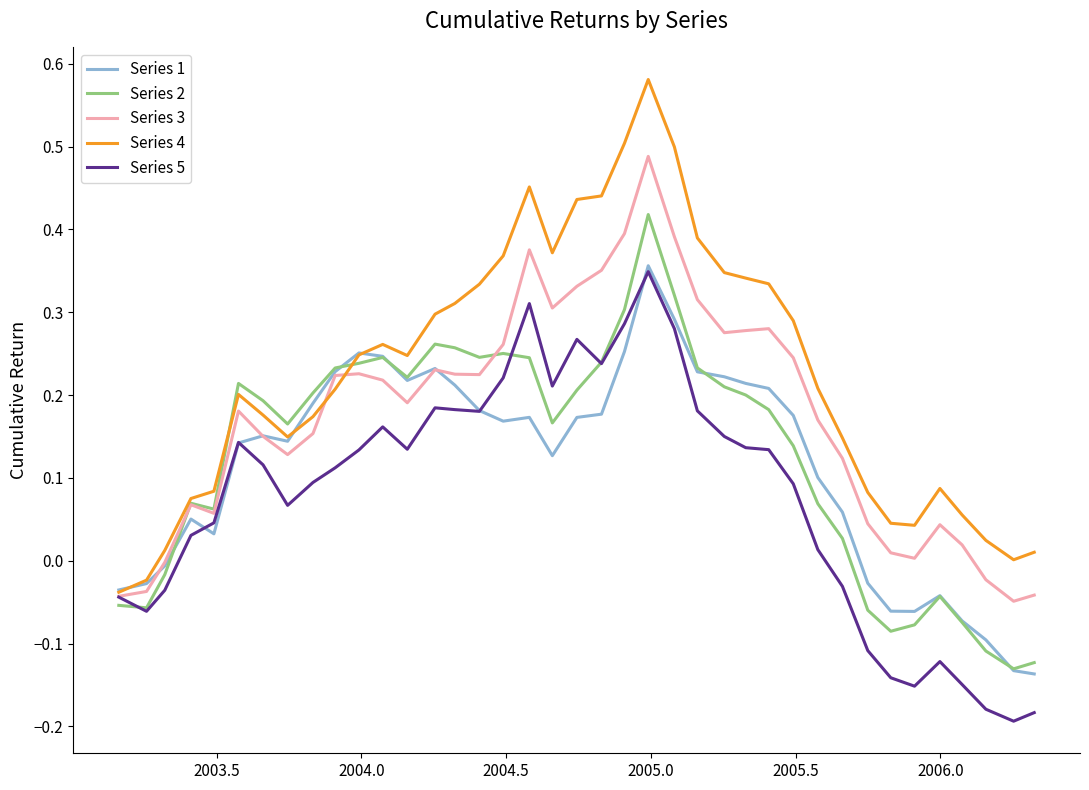

Count the number of categories in the chart.

39